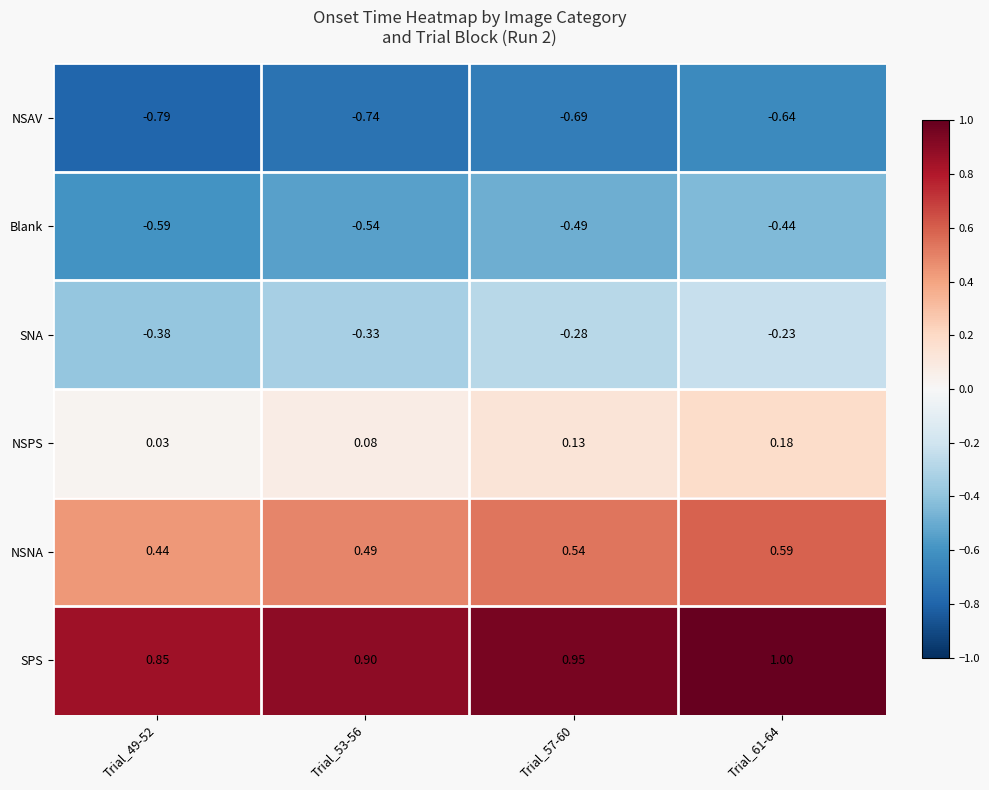

At Trial_49-52, list the series in order from smallest to largest.

NSAV, Blank, SNA, NSPS, NSNA, SPS